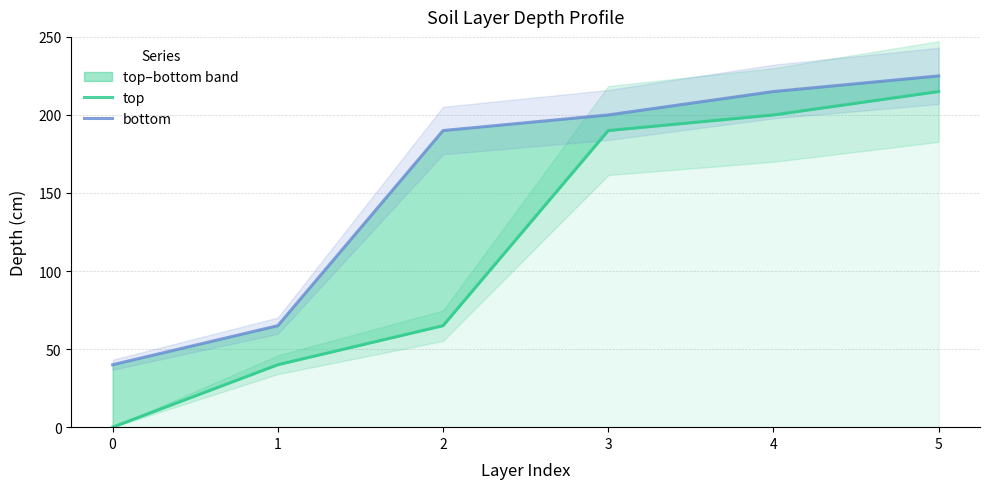

What is the value of the bottom point at the 1st from the left?

40